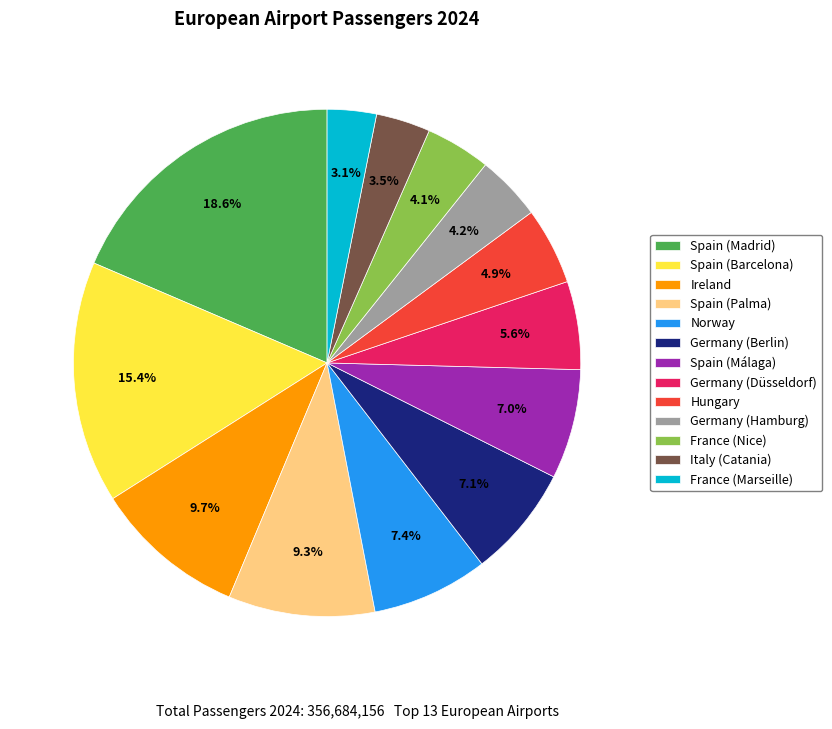

To the nearest percent, what portion does Spain (Málaga) represent?

7%